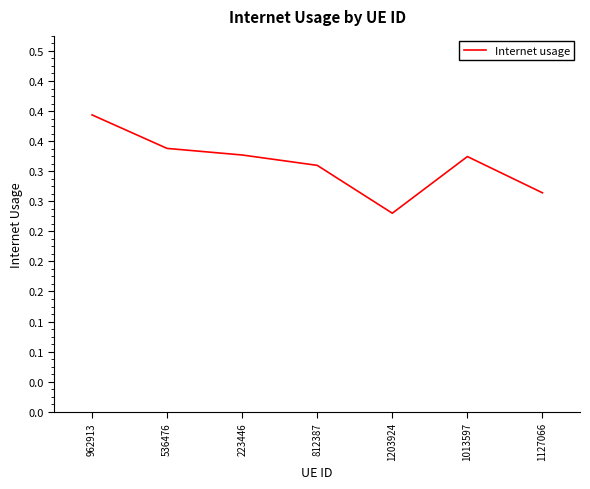

What is the value of the 7th point from the left?

0.3